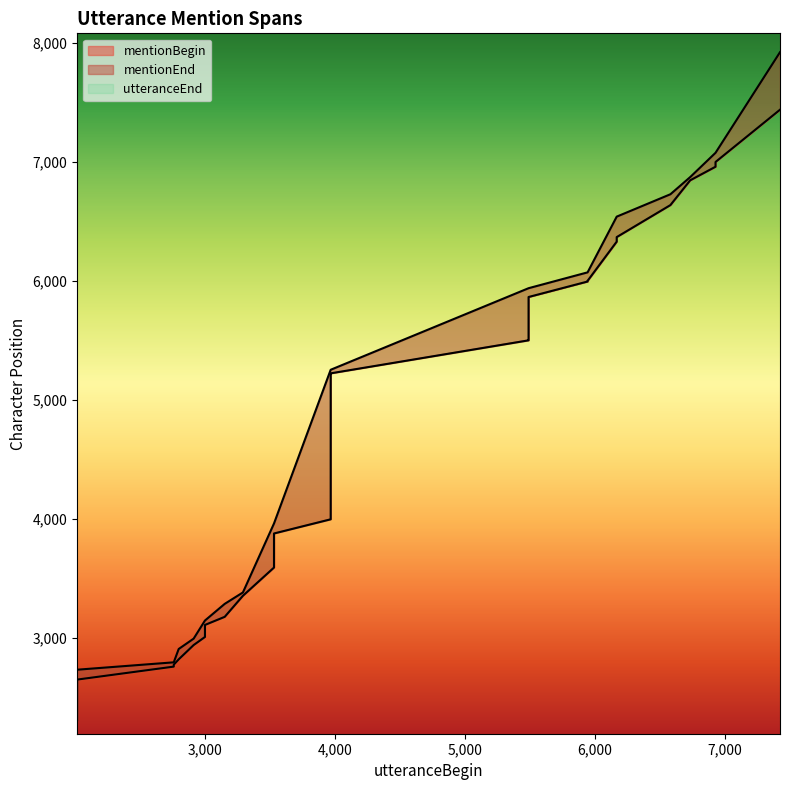

Does the chart display data point markers on the line(s)?

No